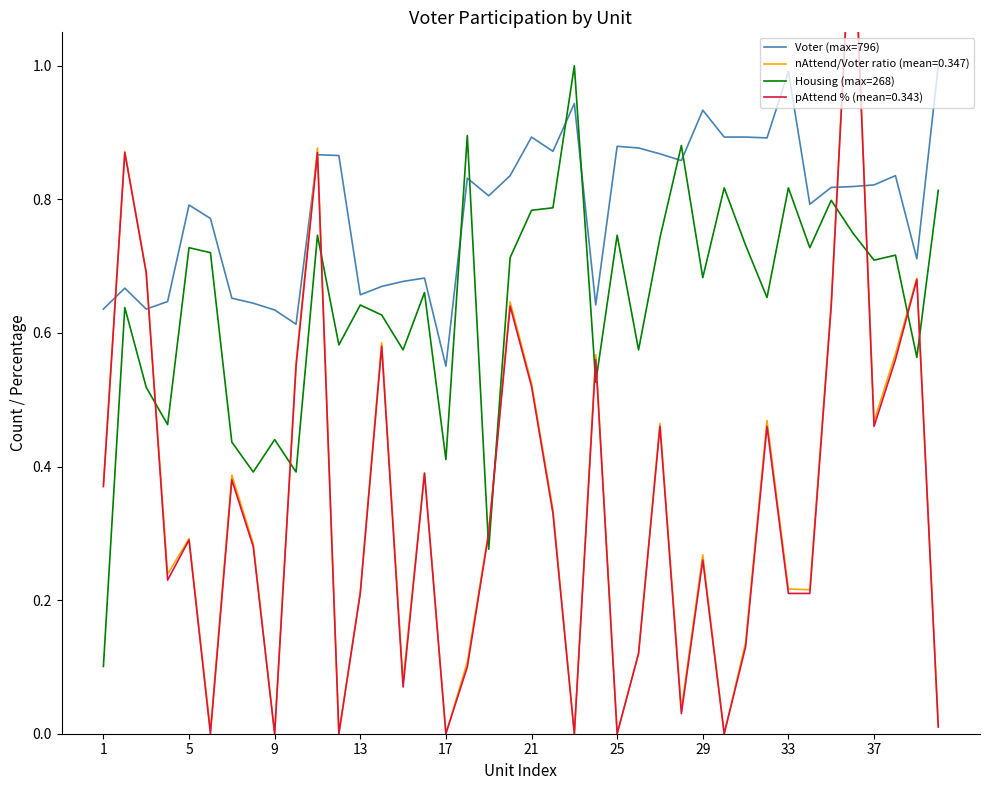

Is it true that Housing (max=268) equals 0.2 at 5?

False